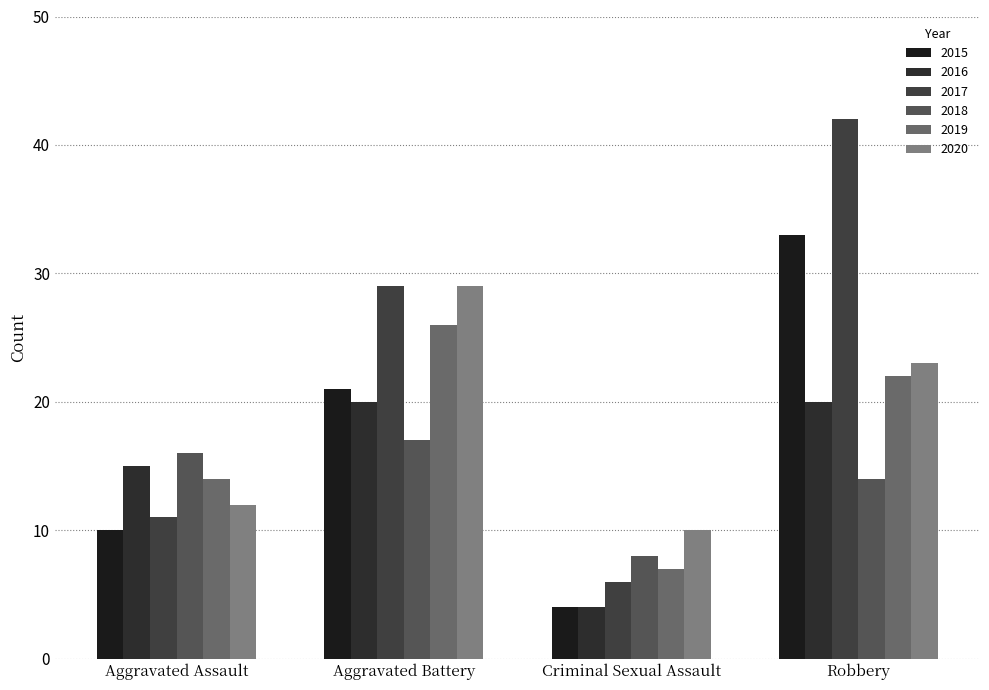

Which series has the largest range (max minus min)?

2017